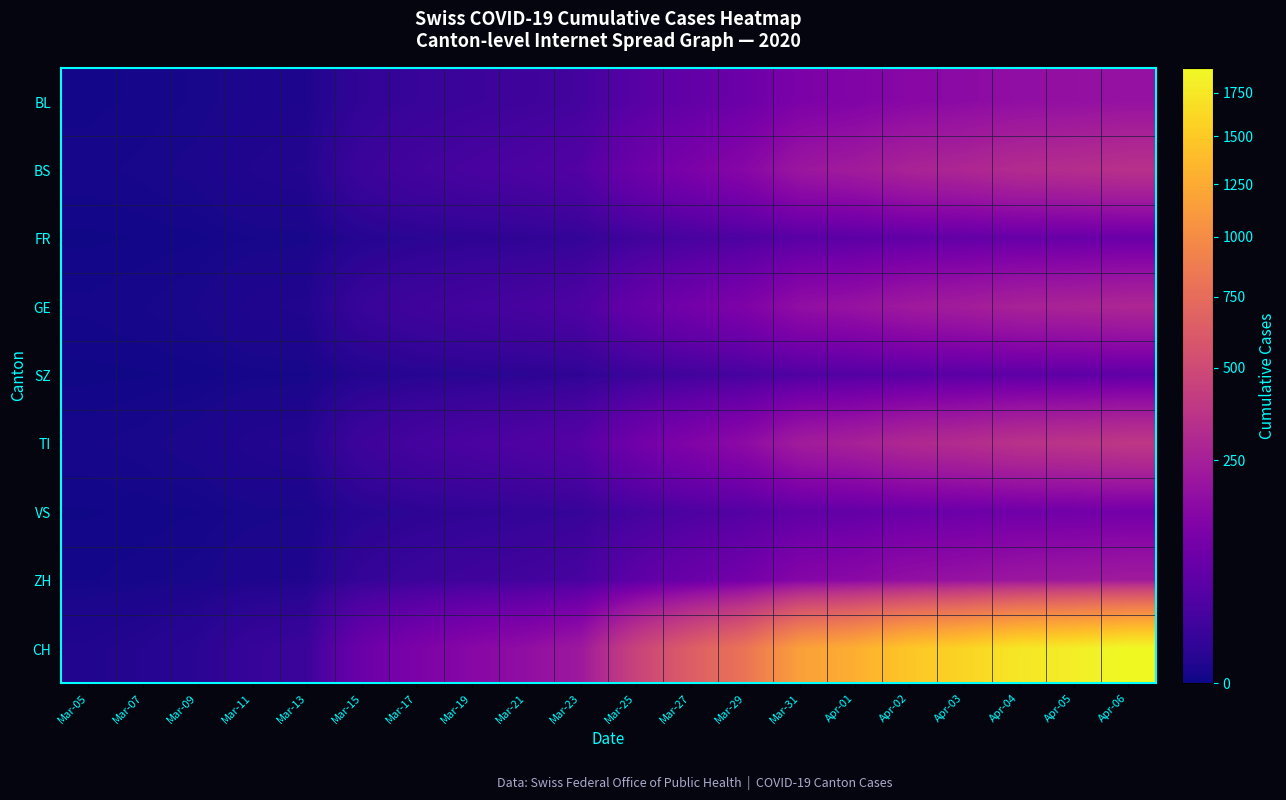

Reading left to right, transcribe all the data shown in this chart.

BL: Mar-05=0.2	Mar-07=0.3	Mar-09=0.5	Mar-11=1.1	Mar-13=1.4	Mar-15=7.9	Mar-17=11.6	Mar-19=14.6	Mar-21=17.2	Mar-23=21.8	Mar-25=44.9	Mar-27=63.4	Mar-29=80.6	Mar-31=116.0	Apr-01=127.9	Apr-02=148.0	Apr-03=158.8	Apr-04=174.2	Apr-05=180.0	Apr-06=190.0
BS: Mar-05=0.4	Mar-07=0.5	Mar-09=0.9	Mar-11=2.0	Mar-13=2.5	Mar-15=14.2	Mar-17=20.9	Mar-19=26.3	Mar-21=31.0	Mar-23=39.2	Mar-25=80.8	Mar-27=114.1	Mar-29=145.1	Mar-31=208.8	Apr-01=230.2	Apr-02=266.4	Apr-03=285.8	Apr-04=313.6	Apr-05=324.0	Apr-06=342.0
FR: Mar-05=0.1	Mar-07=0.1	Mar-09=0.2	Mar-11=0.4	Mar-13=0.6	Mar-15=3.2	Mar-17=4.6	Mar-19=5.8	Mar-21=6.9	Mar-23=8.7	Mar-25=18.0	Mar-27=25.4	Mar-29=32.2	Mar-31=46.4	Apr-01=51.2	Apr-02=59.2	Apr-03=63.5	Apr-04=69.7	Apr-05=72.0	Apr-06=76.0
GE: Mar-05=0.3	Mar-07=0.4	Mar-09=0.8	Mar-11=1.6	Mar-13=2.1	Mar-15=11.8	Mar-17=17.4	Mar-19=21.9	Mar-21=25.8	Mar-23=32.7	Mar-25=67.3	Mar-27=95.1	Mar-29=120.9	Mar-31=174.0	Apr-01=191.8	Apr-02=222.0	Apr-03=238.2	Apr-04=261.3	Apr-05=270.0	Apr-06=285.0
SZ: Mar-05=0.1	Mar-07=0.1	Mar-09=0.1	Mar-11=0.3	Mar-13=0.4	Mar-15=2.4	Mar-17=3.5	Mar-19=4.4	Mar-21=5.2	Mar-23=6.5	Mar-25=13.5	Mar-27=19.0	Mar-29=24.2	Mar-31=34.8	Apr-01=38.4	Apr-02=44.4	Apr-03=47.6	Apr-04=52.3	Apr-05=54.0	Apr-06=57.0
TI: Mar-05=0.4	Mar-07=0.6	Mar-09=1.0	Mar-11=2.2	Mar-13=2.8	Mar-15=15.8	Mar-17=23.2	Mar-19=29.2	Mar-21=34.4	Mar-23=43.6	Mar-25=89.8	Mar-27=126.8	Mar-29=161.2	Mar-31=232.0	Apr-01=255.8	Apr-02=296.0	Apr-03=317.6	Apr-04=348.4	Apr-05=360.0	Apr-06=380.0
VS: Mar-05=0.1	Mar-07=0.2	Mar-09=0.2	Mar-11=0.6	Mar-13=0.7	Mar-15=4.0	Mar-17=5.8	Mar-19=7.3	Mar-21=8.6	Mar-23=10.9	Mar-25=22.5	Mar-27=31.7	Mar-29=40.3	Mar-31=58.0	Apr-01=64.0	Apr-02=74.0	Apr-03=79.4	Apr-04=87.1	Apr-05=90.0	Apr-06=95.0
ZH: Mar-05=0.2	Mar-07=0.4	Mar-09=0.6	Mar-11=1.3	Mar-13=1.7	Mar-15=9.5	Mar-17=13.9	Mar-19=17.5	Mar-21=20.6	Mar-23=26.2	Mar-25=53.9	Mar-27=76.1	Mar-29=96.7	Mar-31=139.2	Apr-01=153.5	Apr-02=177.6	Apr-03=190.6	Apr-04=209.0	Apr-05=216.0	Apr-06=228.0
CH: Mar-05=2.0	Mar-07=3.0	Mar-09=5.0	Mar-11=11.0	Mar-13=14.0	Mar-15=79.0	Mar-17=116.0	Mar-19=146.0	Mar-21=172.0	Mar-23=218.0	Mar-25=449.0	Mar-27=634.0	Mar-29=806.0	Mar-31=1160.0	Apr-01=1279.0	Apr-02=1480.0	Apr-03=1588.0	Apr-04=1742.0	Apr-05=1800.0	Apr-06=1900.0